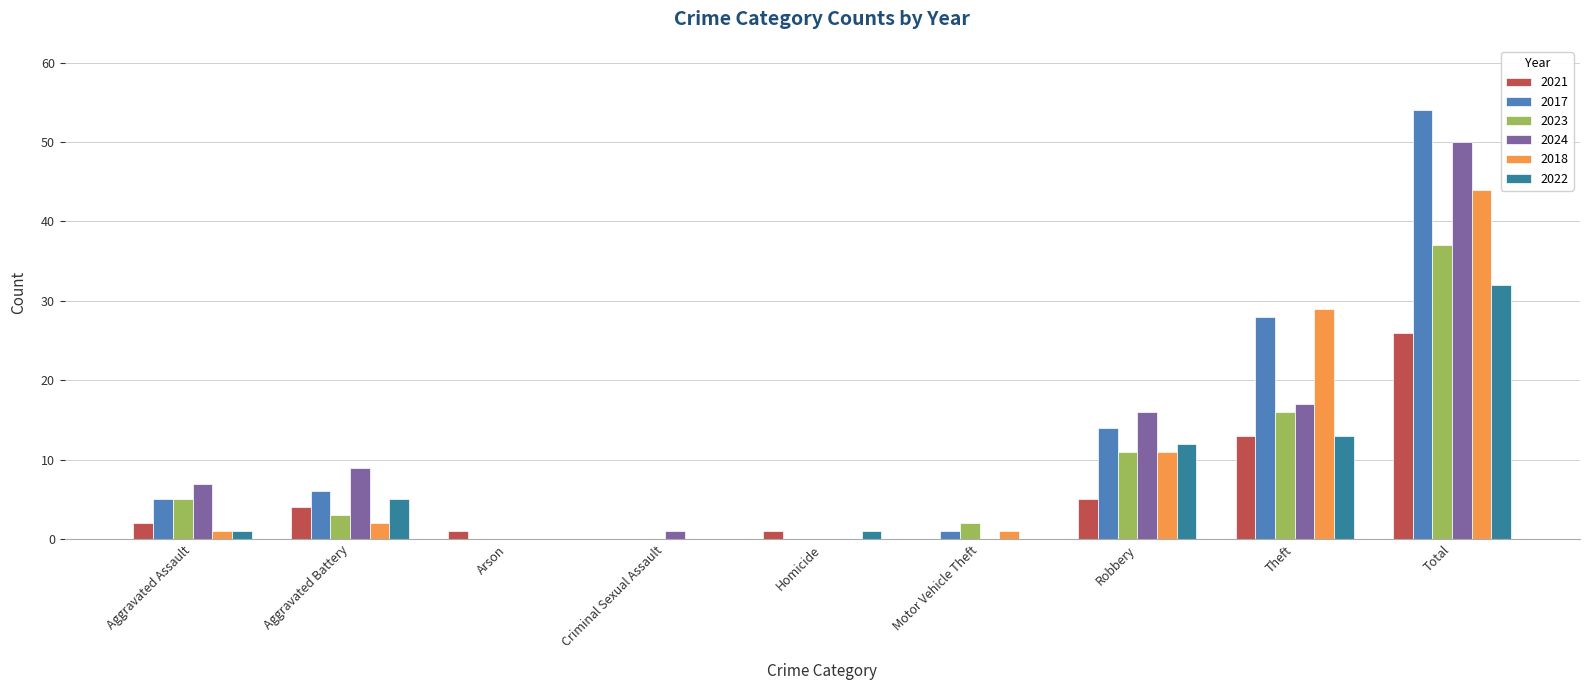

At which category is the sum across all series the highest?

Total